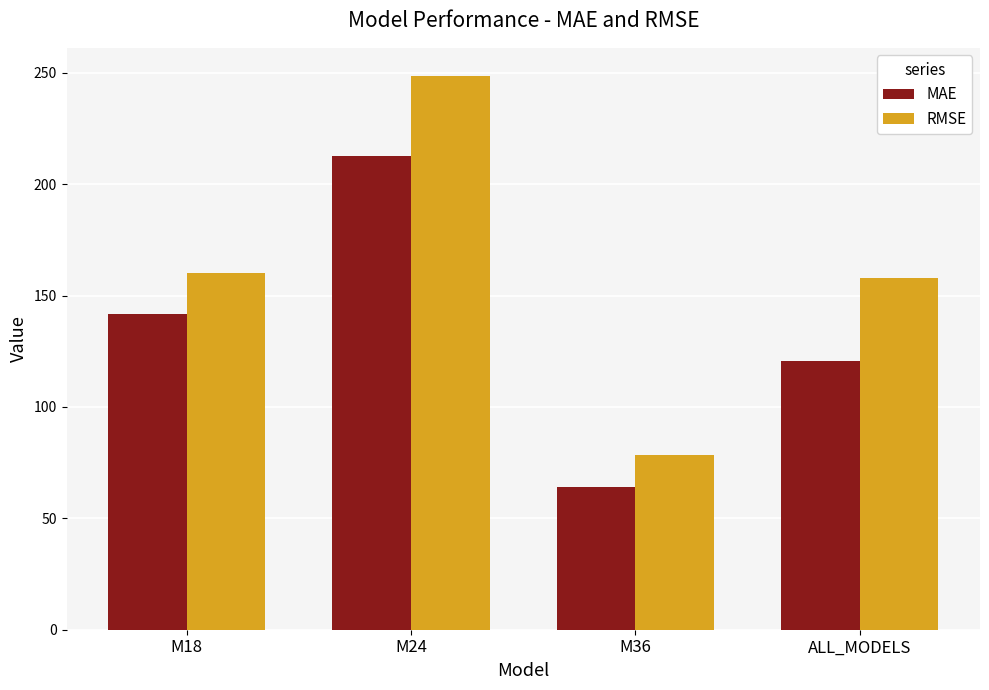

What is the difference between the second highest and second lowest values in the RMSE series?

2.1